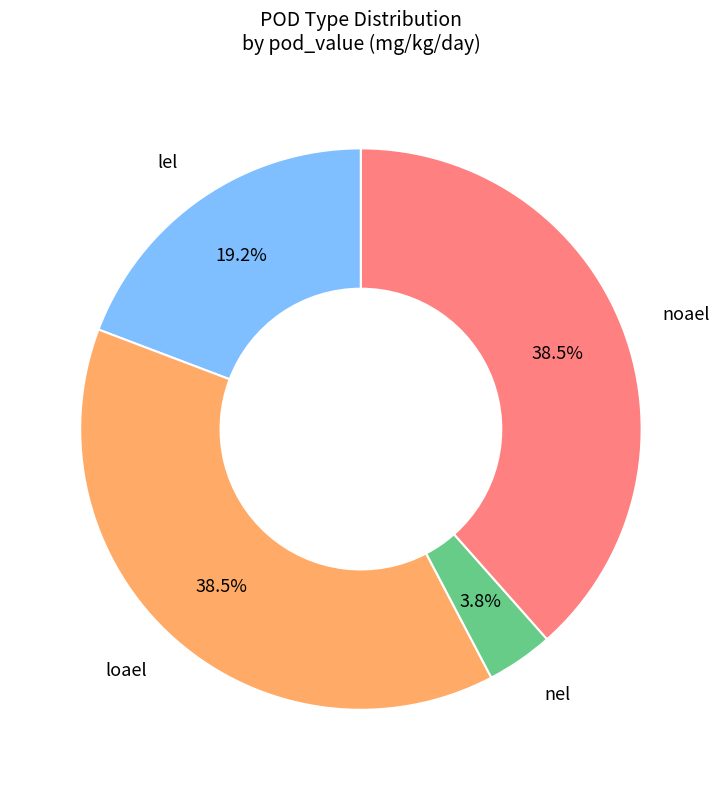

Does noael represent more than half of the total?

No